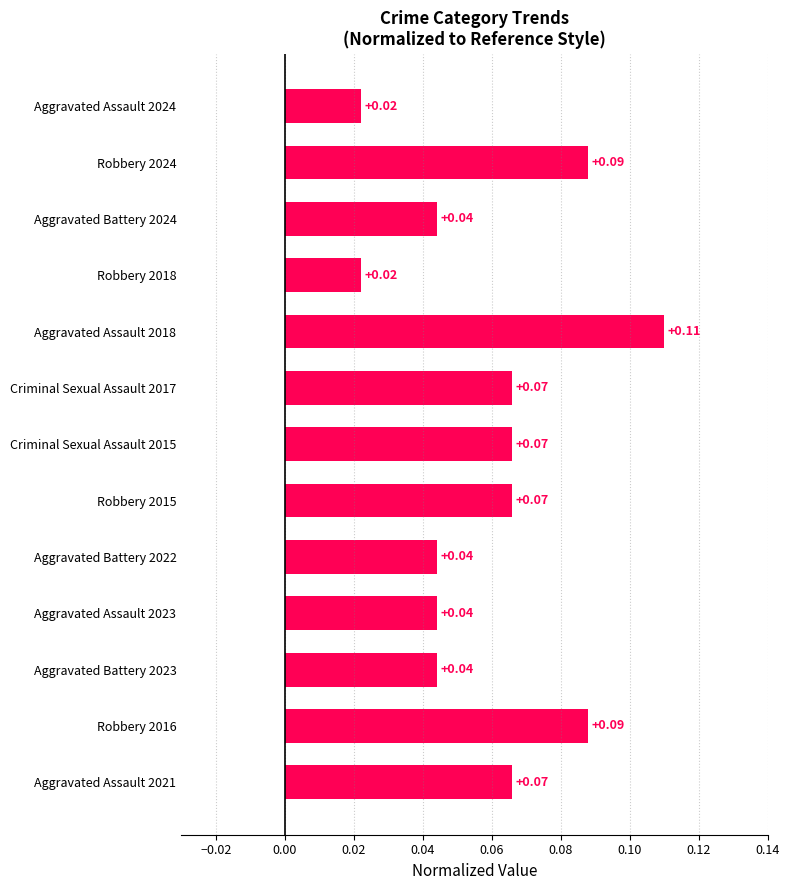

Which has a higher value, Criminal Sexual Assault 2017 or Aggravated Assault 2024?

Criminal Sexual Assault 2017